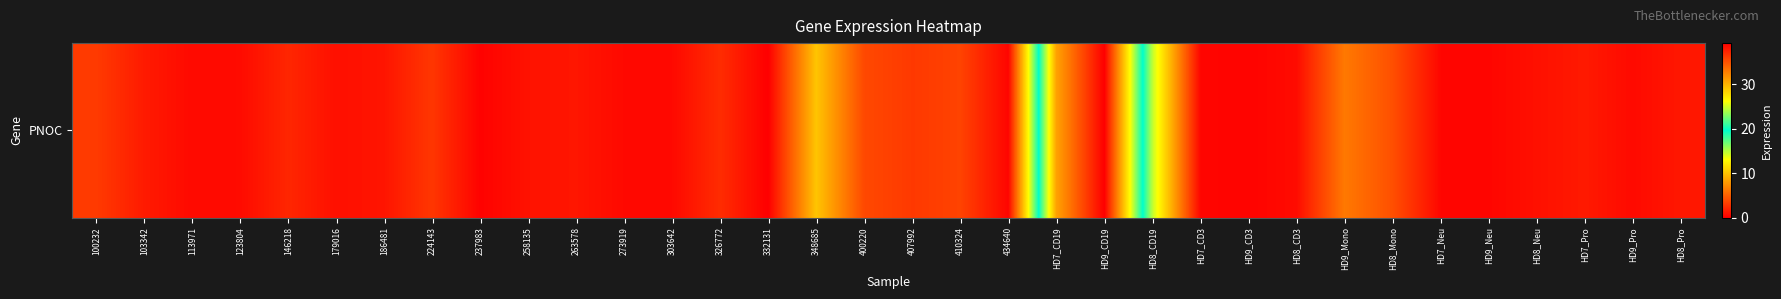

True or false: the data shows 0.4 at HD8_CD3.

False